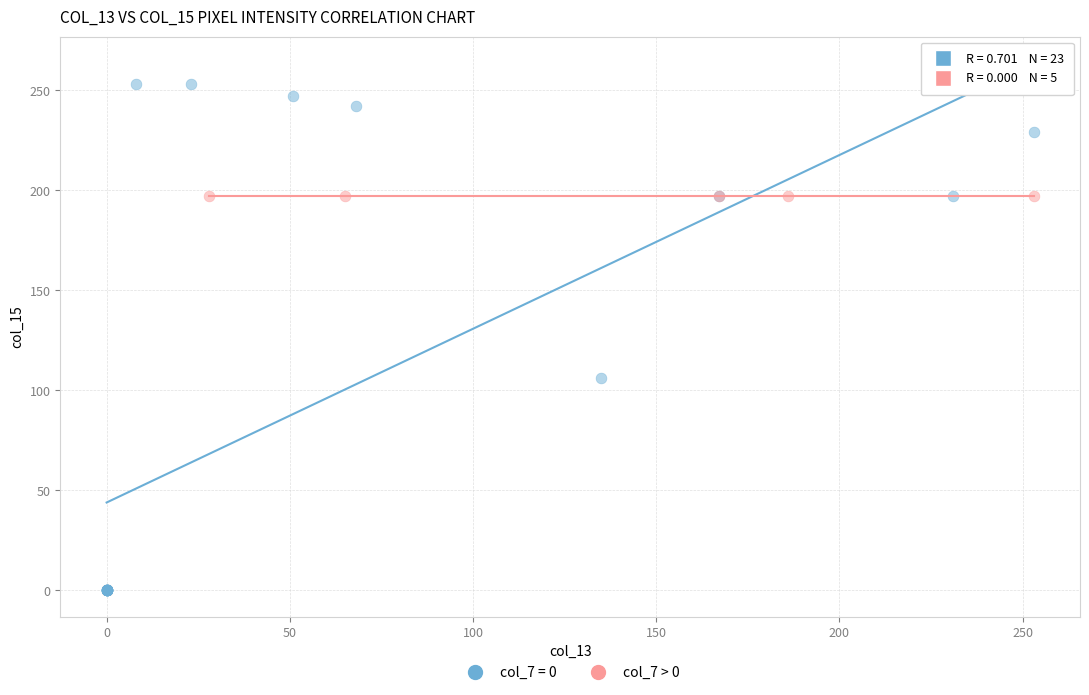

Which series contains the lowest Y value?

col_7 = 0